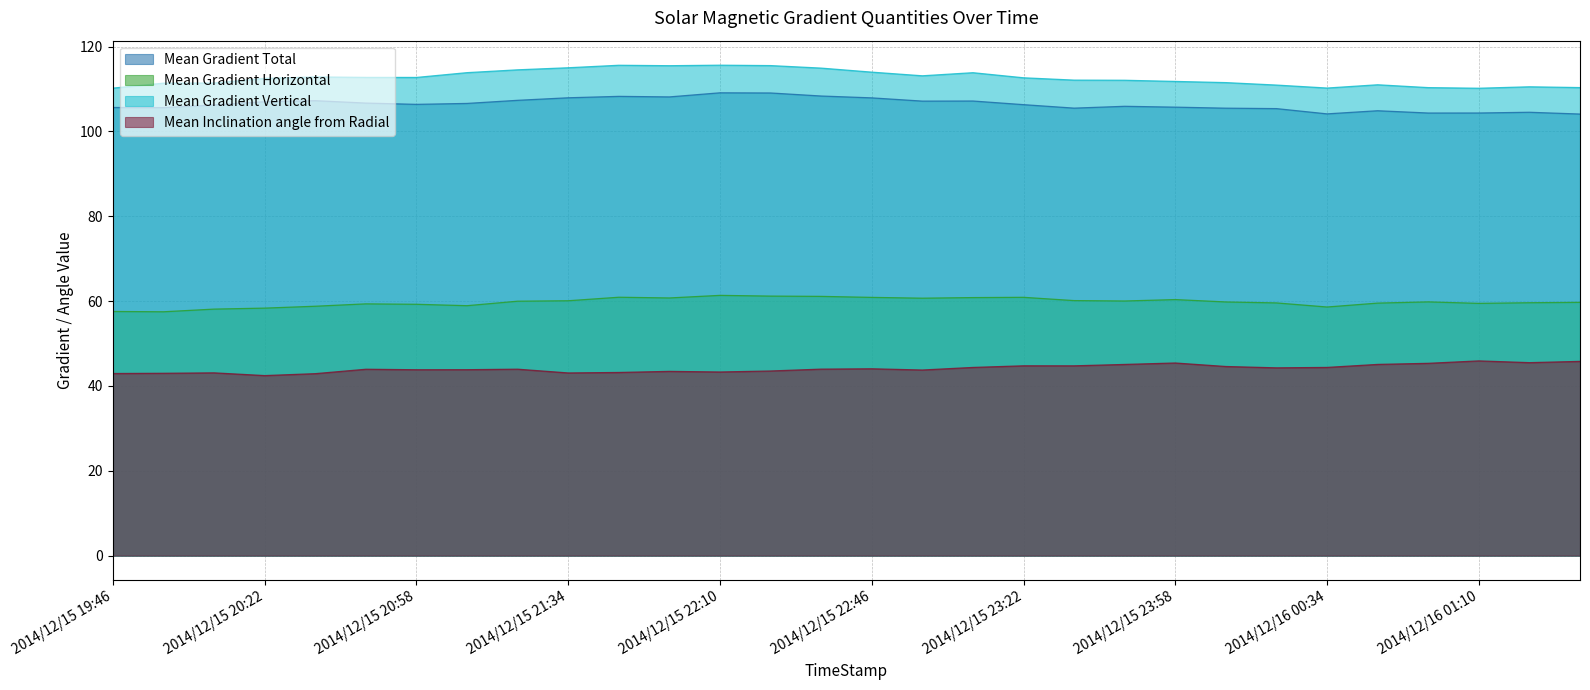

How many data points does each series have?

30